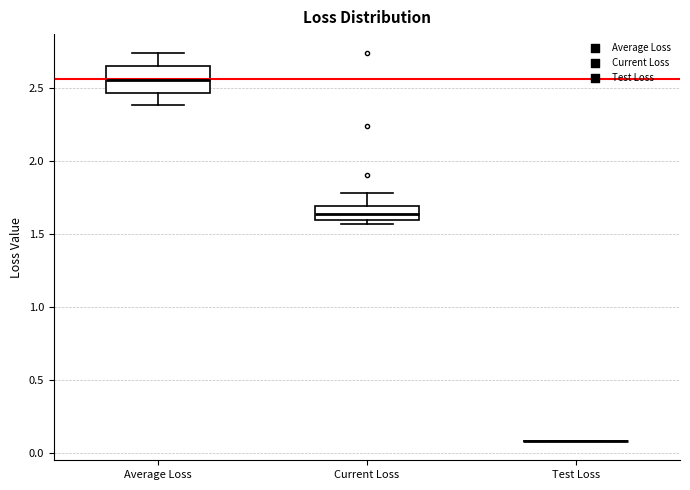

Reading left to right, read every box against the y-axis: the position of its median line, the range the box covers, and the ends of its whiskers. The values are not printed on the chart, so give them approximately, as read against the axis.

Average Loss: median 2.55, box 2.45 to 2.65, whiskers 2.40 to 2.75
Current Loss: median 1.65, box 1.60 to 1.70, whiskers 1.55 to 1.80
Test Loss: box collapsed to a line at 0.10, whiskers 0.10 to 0.10